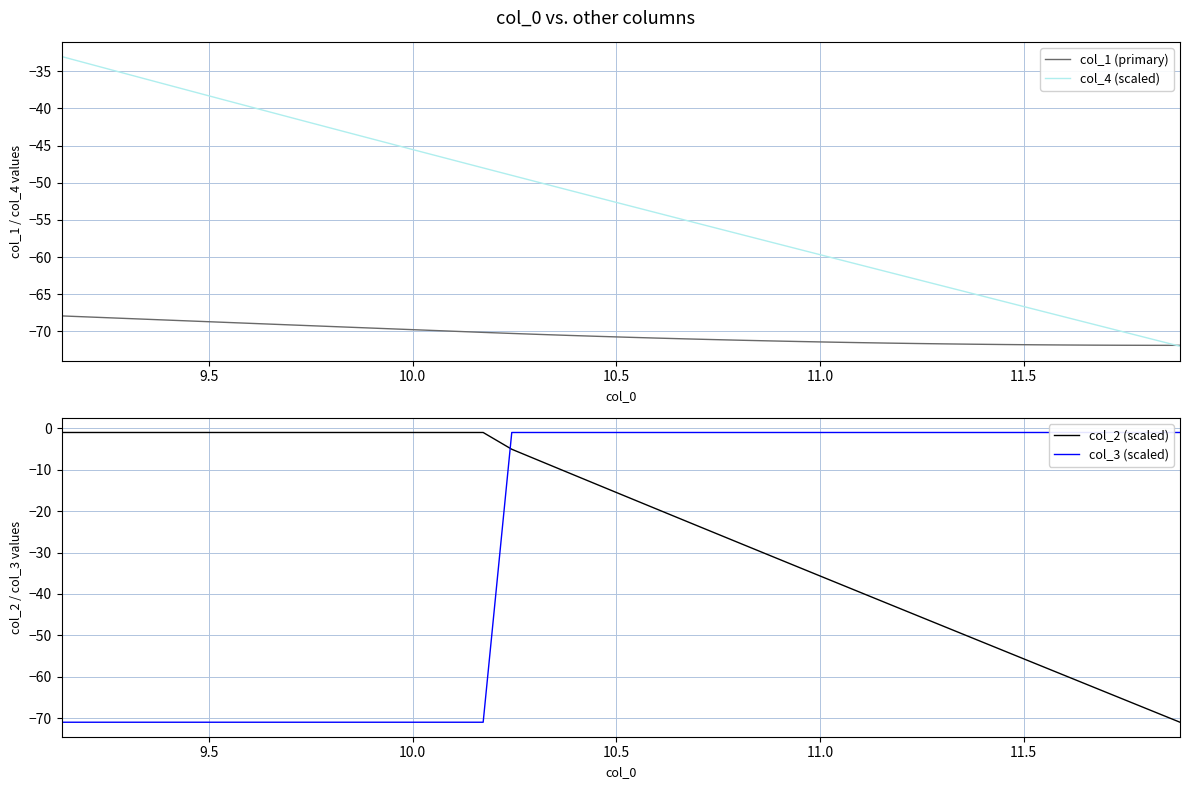

What are all the series names shown in the legend?

col_1 (primary), col_4 (scaled), col_2 (scaled), col_3 (scaled)